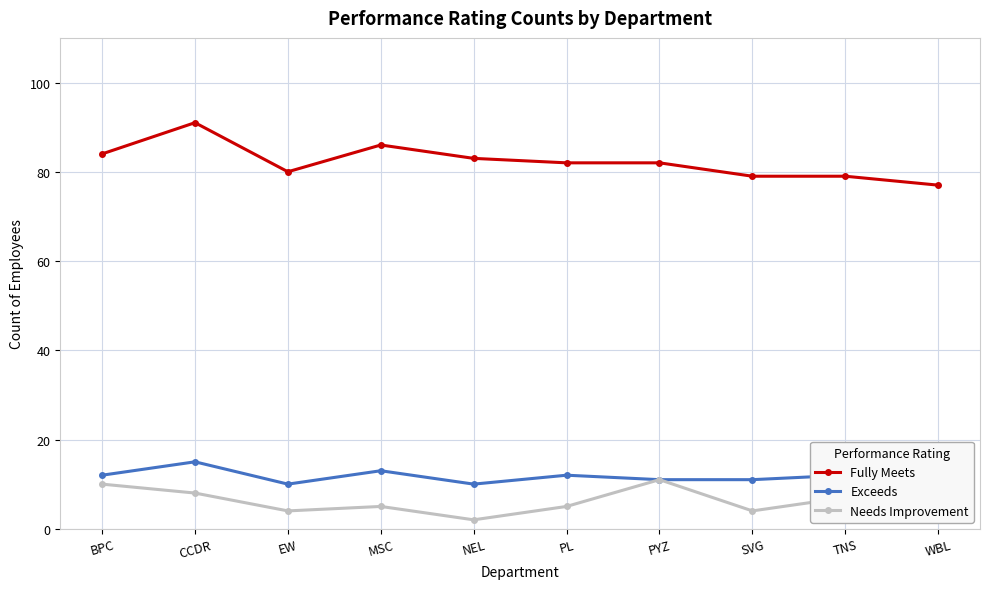

Which series has the largest total across all categories?

Fully Meets